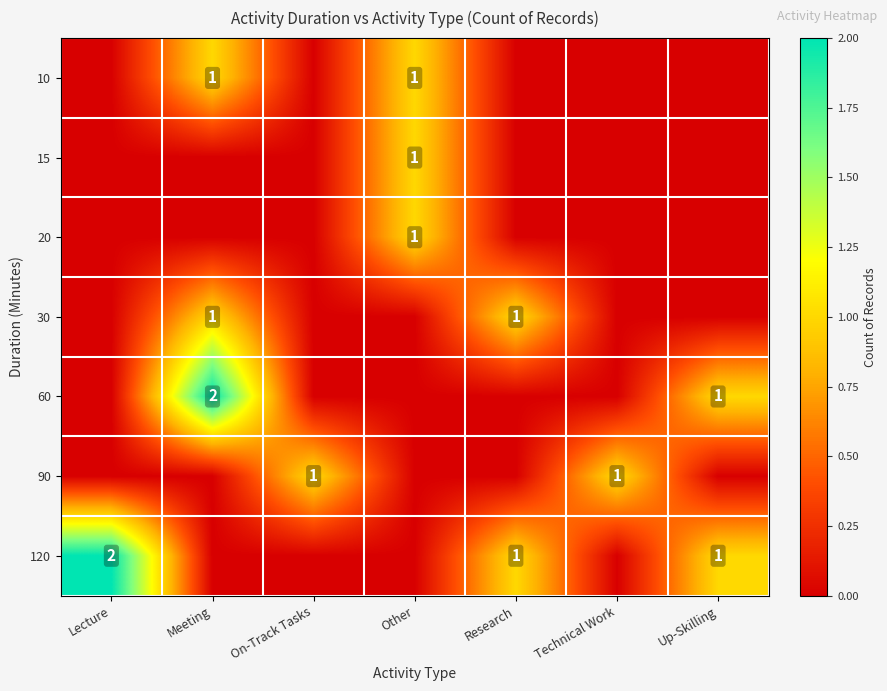

The 60 series shows 0 at Up-Skilling. True or false?

False